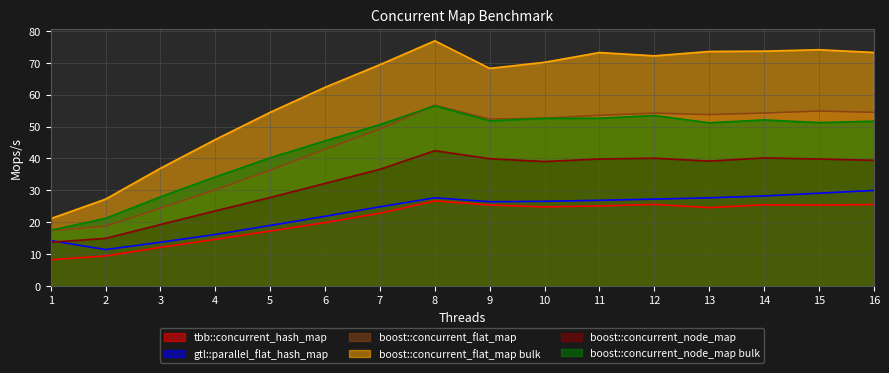

Which category has the lowest value in the boost::concurrent_flat_map bulk series?

1